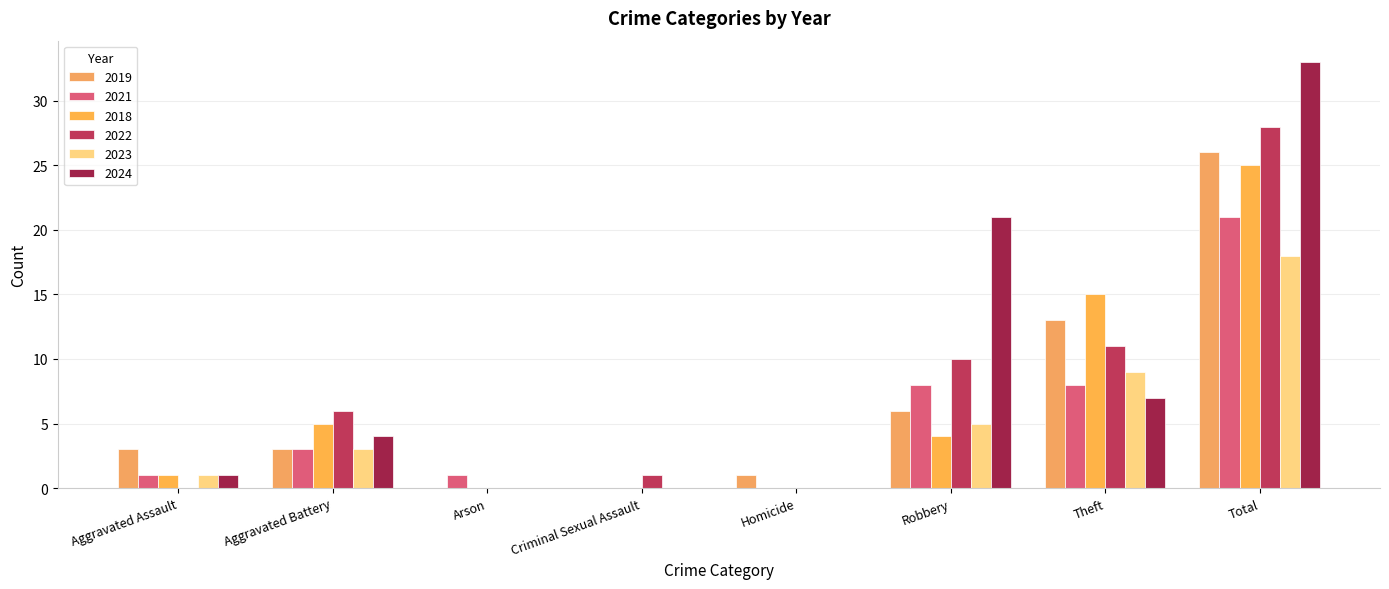

Reading left to right, extract all data points from this chart.

2019: Aggravated Assault=3	Aggravated Battery=3	Arson=0	Criminal Sexual Assault=0	Homicide=1	Robbery=6	Theft=13	Total=26
2021: Aggravated Assault=1	Aggravated Battery=3	Arson=1	Criminal Sexual Assault=0	Homicide=0	Robbery=8	Theft=8	Total=21
2018: Aggravated Assault=1	Aggravated Battery=5	Arson=0	Criminal Sexual Assault=0	Homicide=0	Robbery=4	Theft=15	Total=25
2022: Aggravated Assault=0	Aggravated Battery=6	Arson=0	Criminal Sexual Assault=1	Homicide=0	Robbery=10	Theft=11	Total=28
2023: Aggravated Assault=1	Aggravated Battery=3	Arson=0	Criminal Sexual Assault=0	Homicide=0	Robbery=5	Theft=9	Total=18
2024: Aggravated Assault=1	Aggravated Battery=4	Arson=0	Criminal Sexual Assault=0	Homicide=0	Robbery=21	Theft=7	Total=33